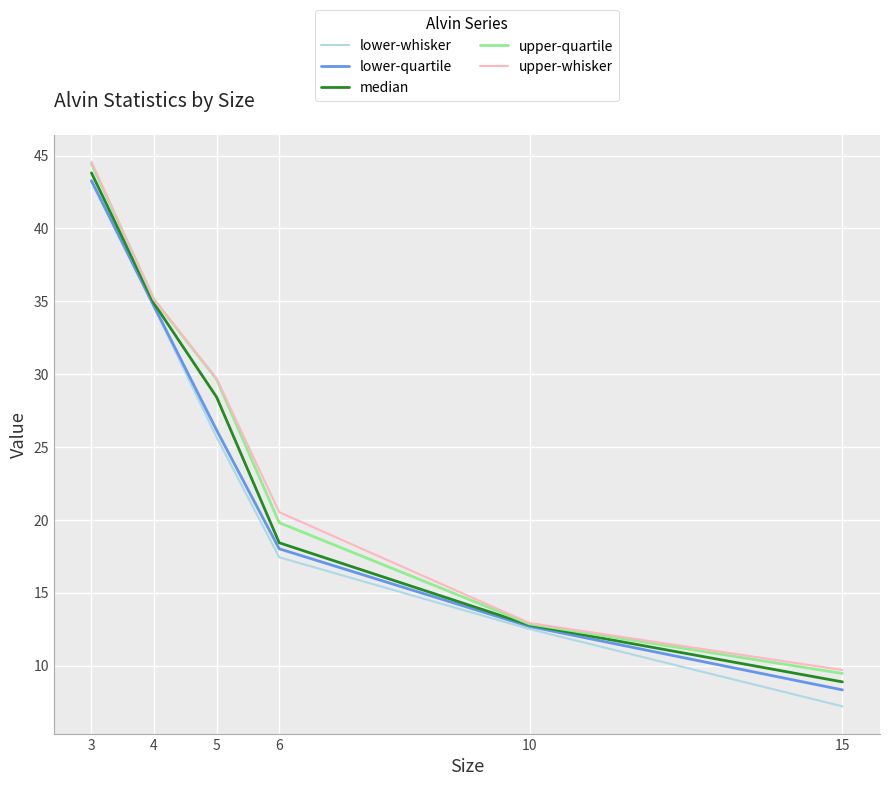

How many lines are shown in the chart?

5